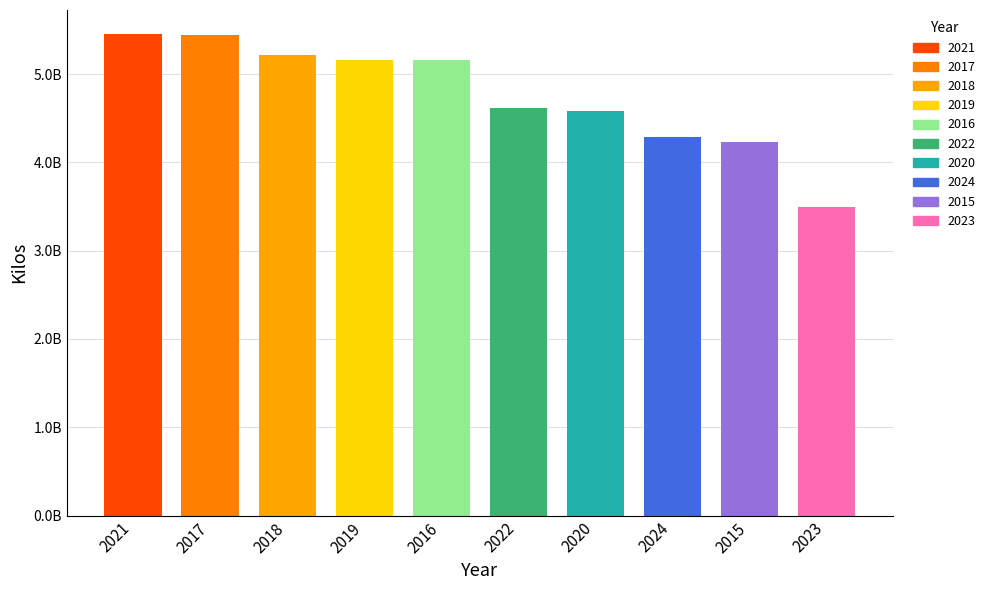

Rank the categories by value from highest to lowest.

2021, 2017, 2018, 2019, 2016, 2022, 2020, 2024, 2015, 2023